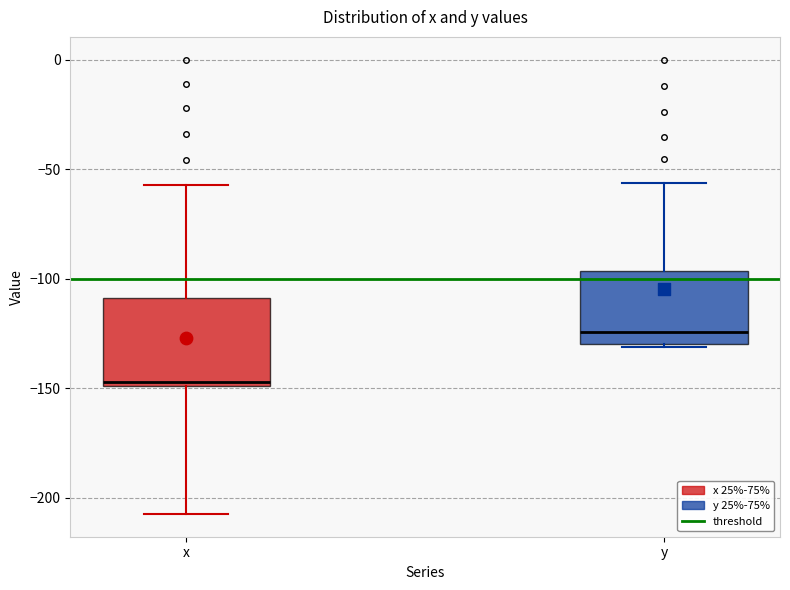

Which box has the lowest median line?

x